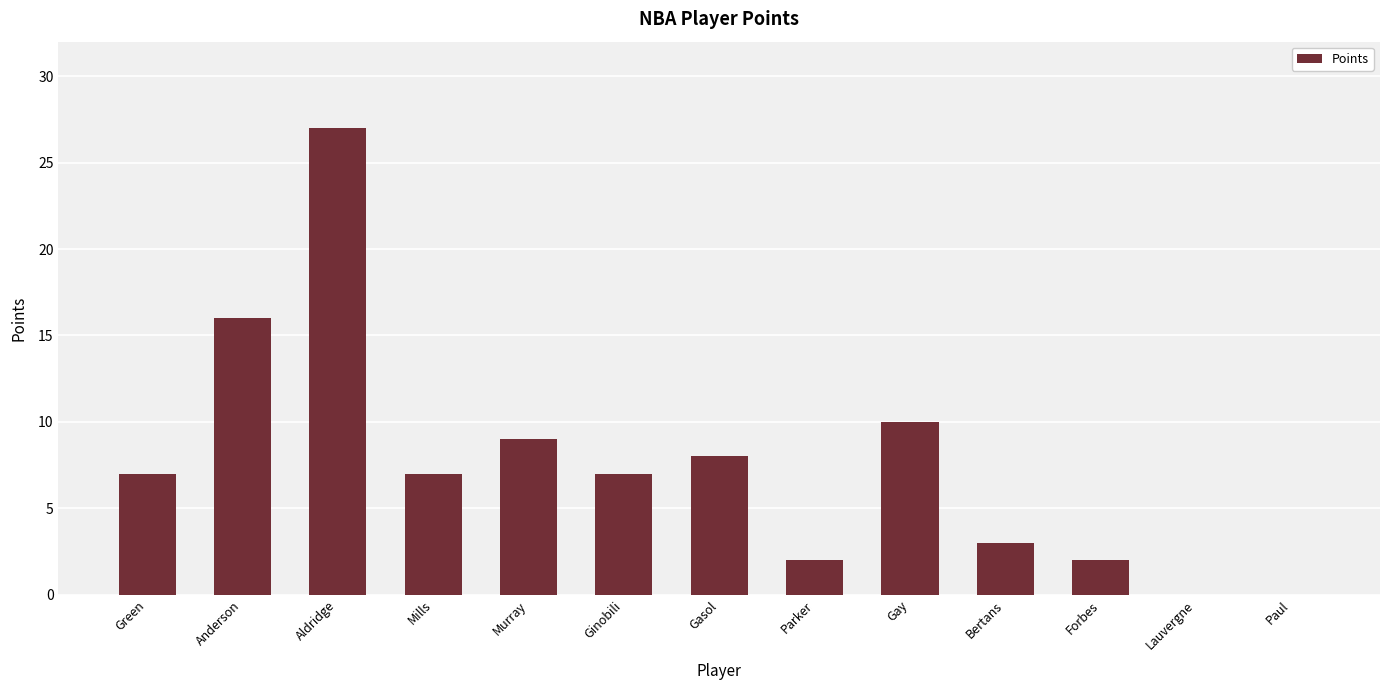

What is the difference between the values at Mills and Anderson?

9